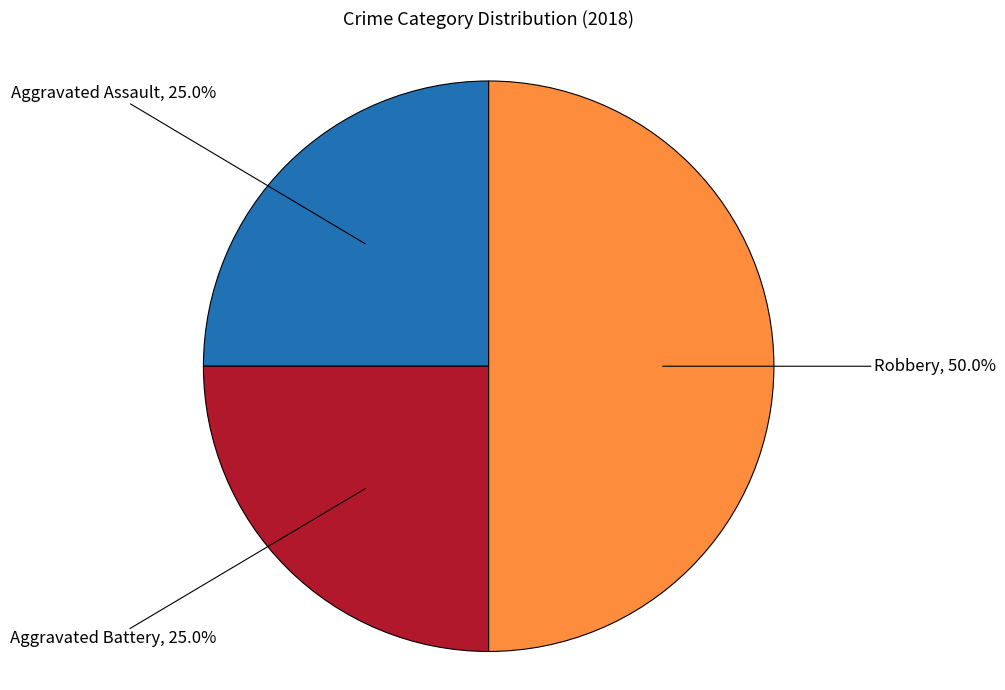

How many slices are in this pie chart?

3